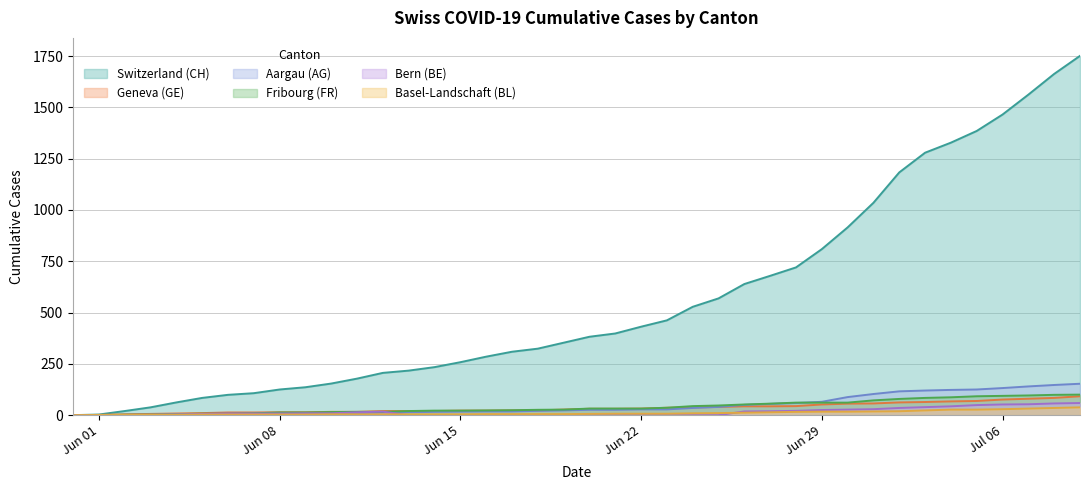

After their last crossing, which series has the higher values: AG or BL?

AG